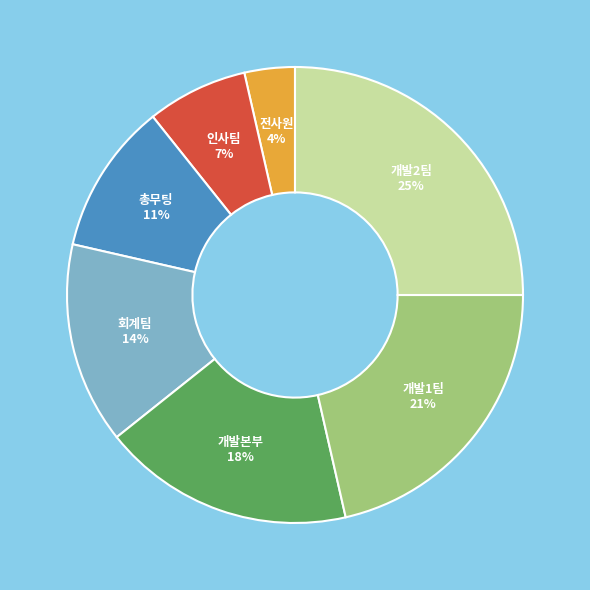

To the nearest percent, what is the average slice percentage?

14%